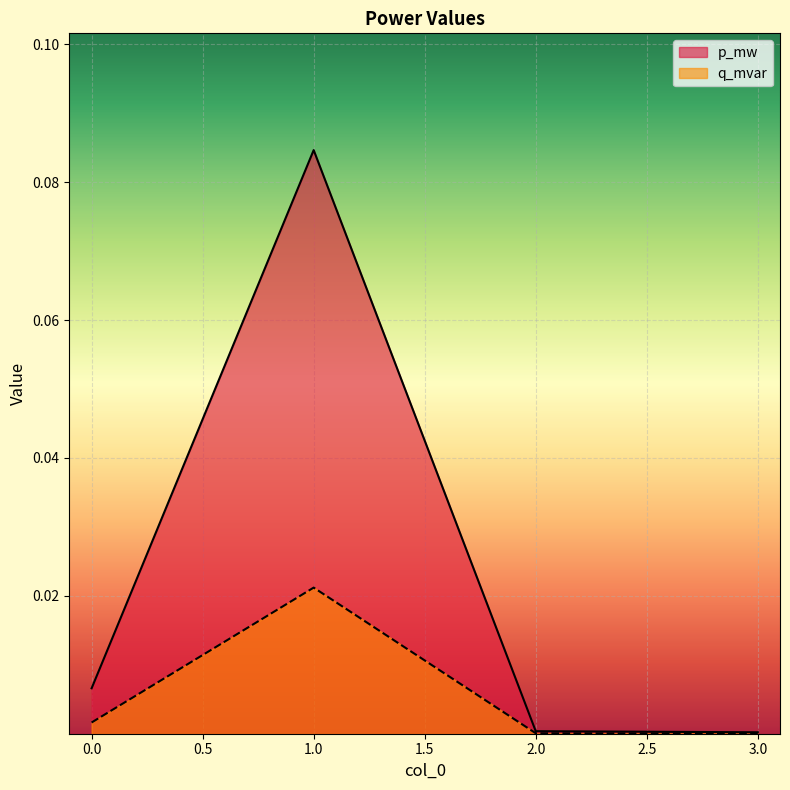

Which series has the largest range (max minus min)?

p_mw